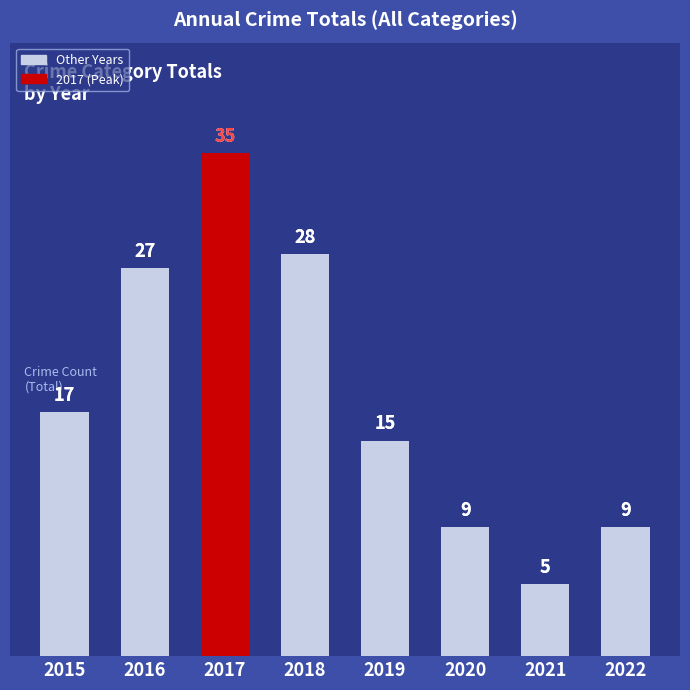

Reading left to right, extract all data points from this chart.

2015=17	2016=27	2017=35	2018=28	2019=15	2020=9	2021=5	2022=9